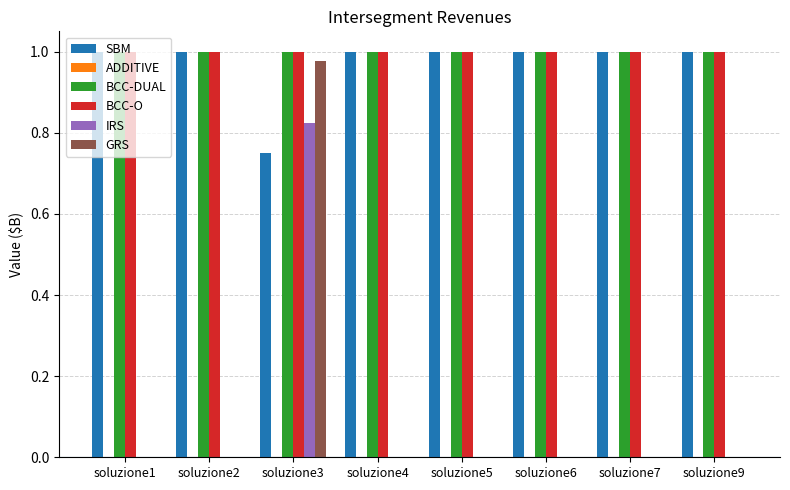

What is the sum of the SBM values at soluzione2 and soluzione7?

2.0